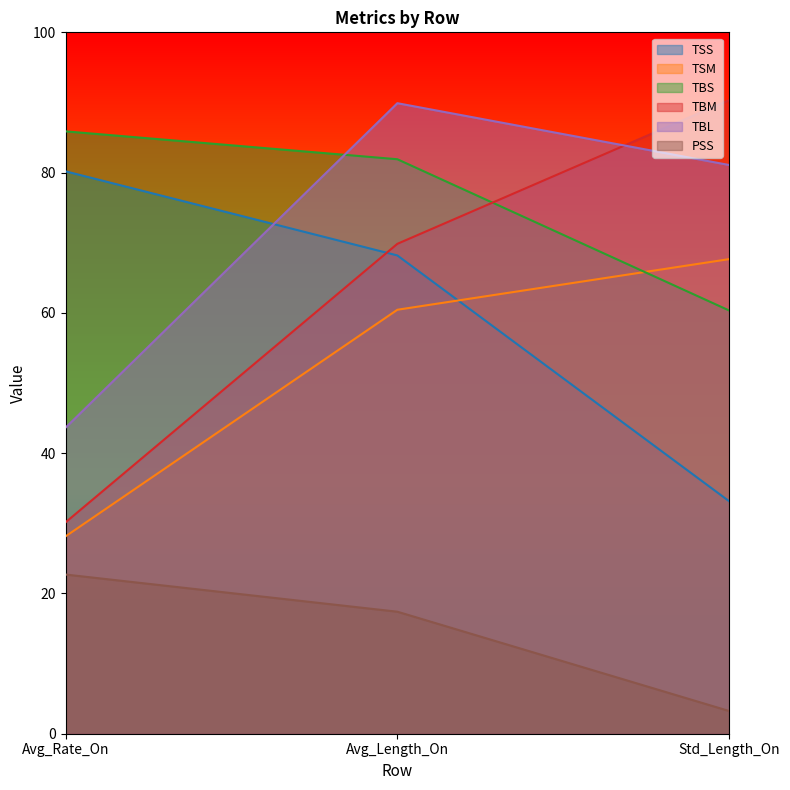

How many lines are shown in the chart?

6